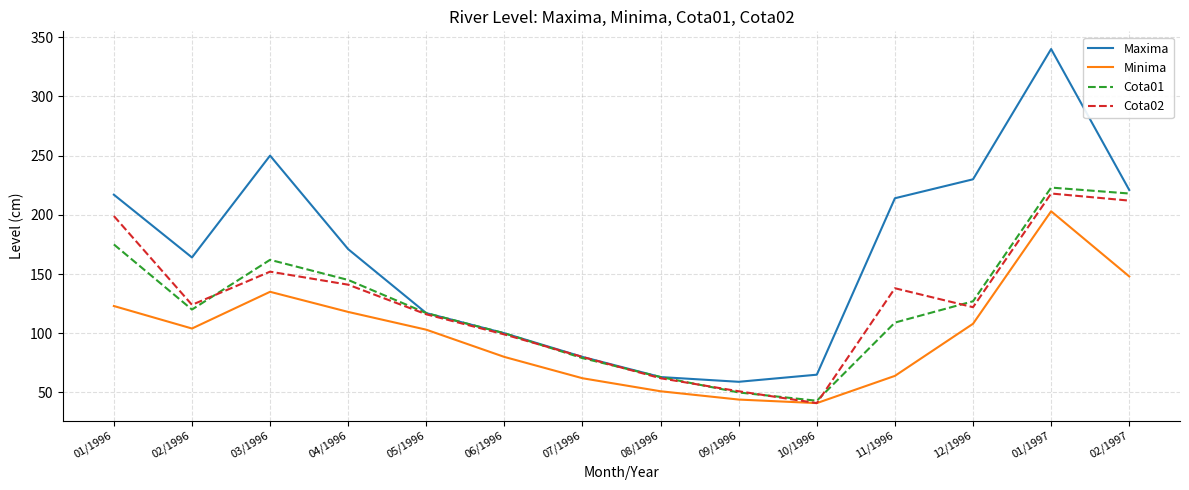

At which category does the chart reach its minimum across all series?

10/1996